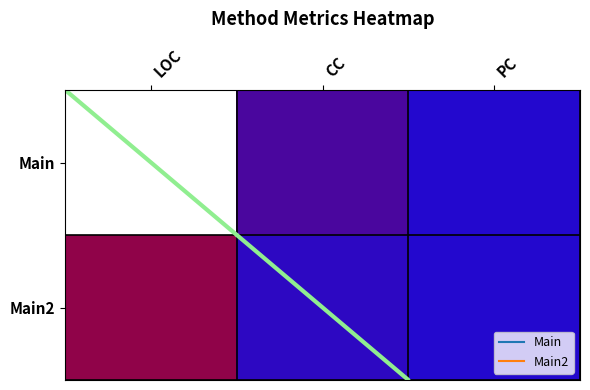

What is the greatest value displayed?

36